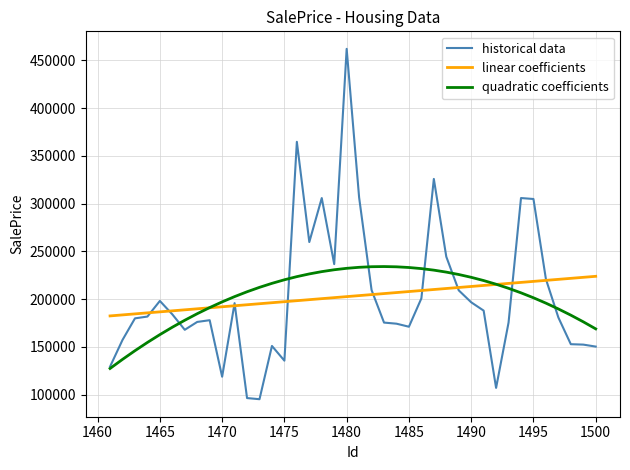

How many lines are shown in the chart?

3